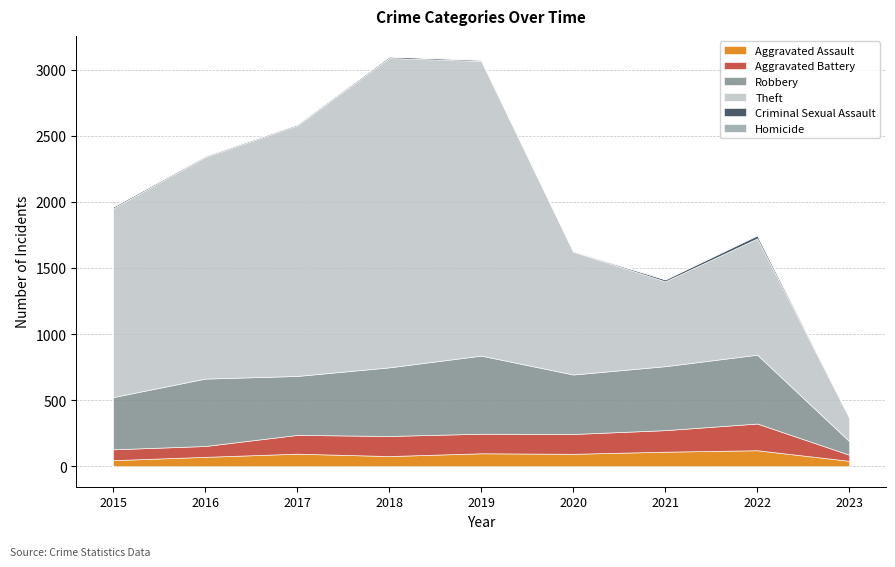

Rank the series by their maximum value, from lowest to highest.

Homicide, Criminal Sexual Assault, Aggravated Assault, Aggravated Battery, Robbery, Theft